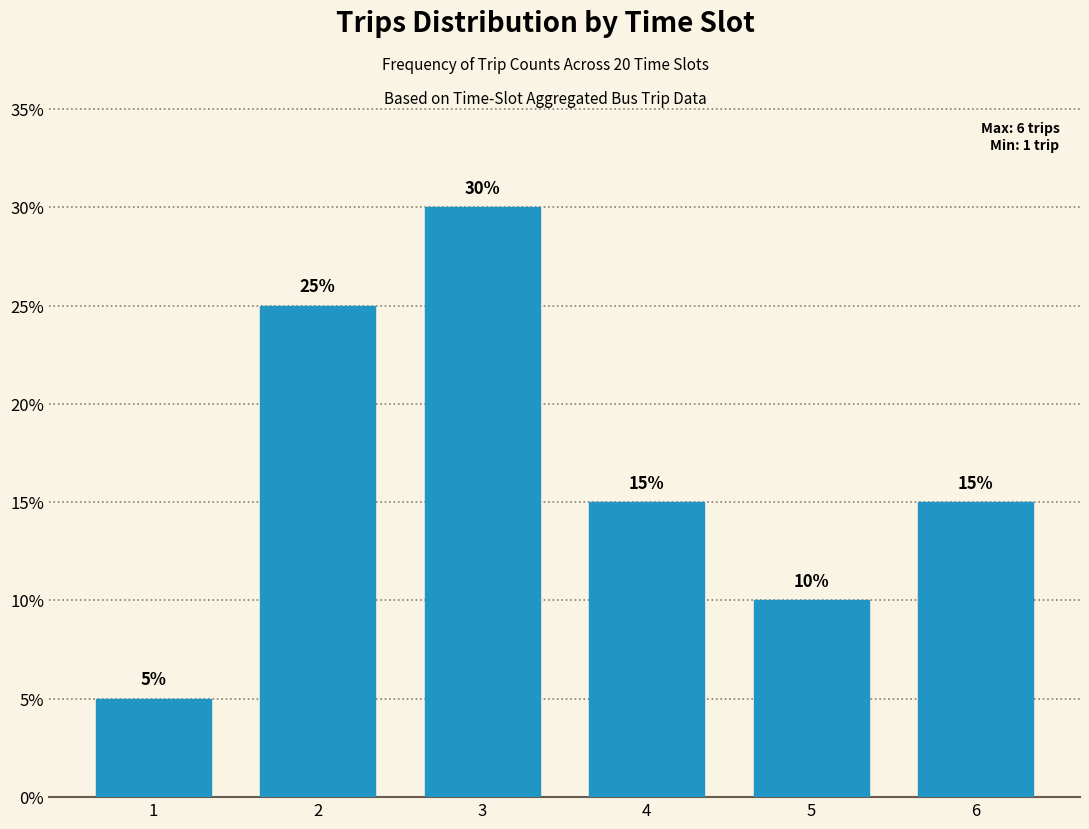

Reading right to left, transcribe all the data shown in this chart.

15	10	15	30	25	5